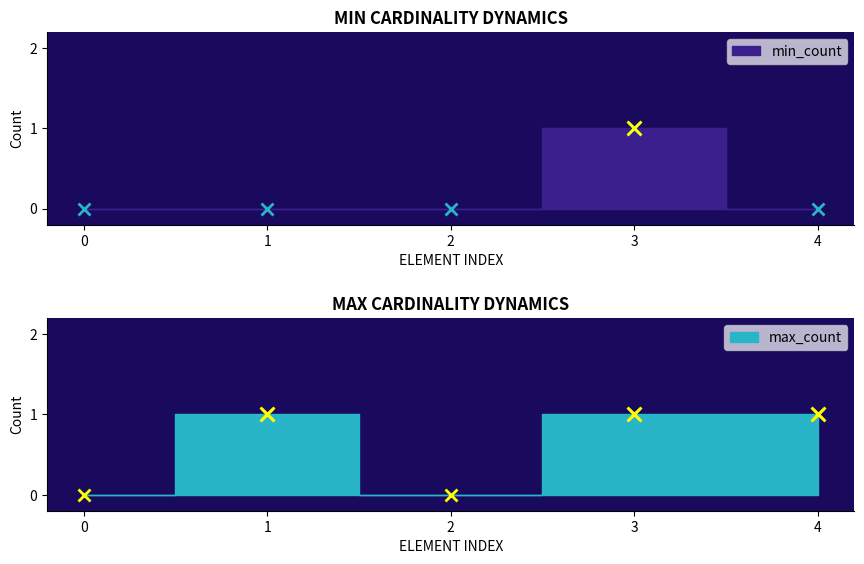

What is the average value of the max_count series?

1